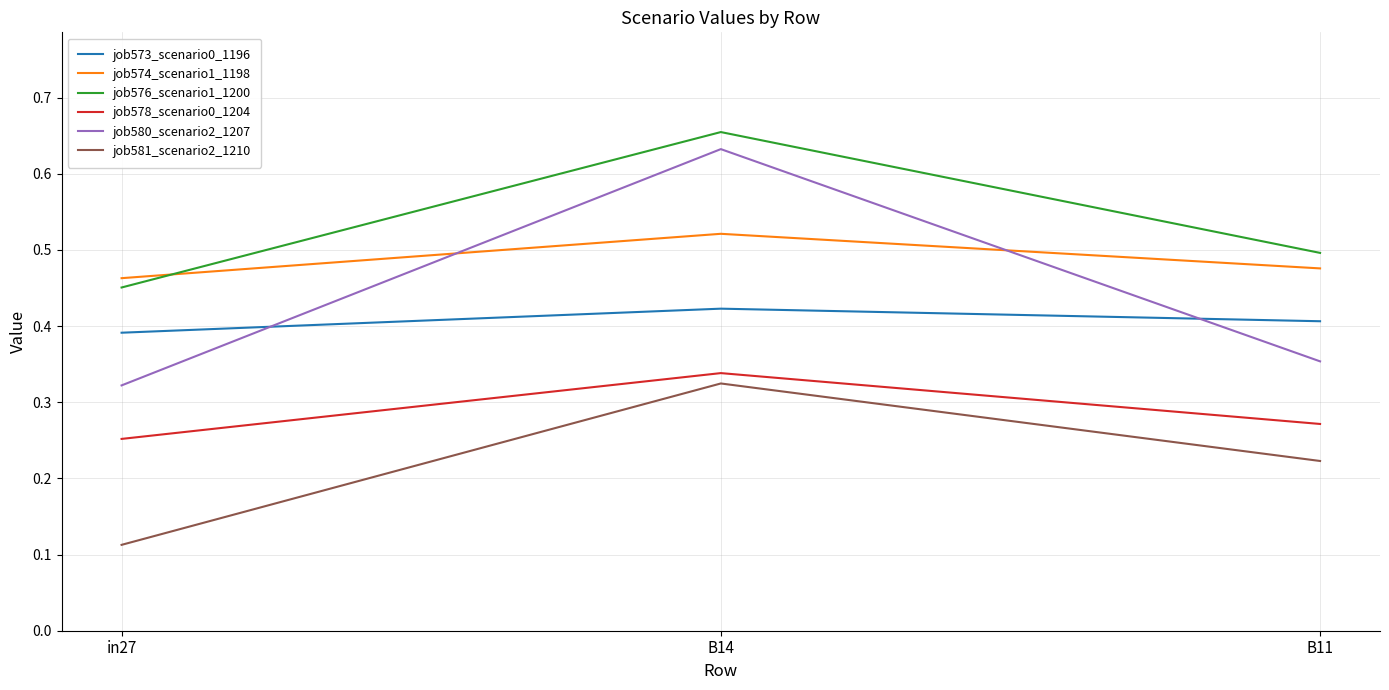

Between in27 and B14, which series saw the biggest shift?

job580_scenario2_1207